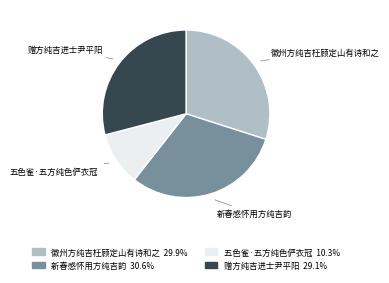

Is there a majority slice in this chart?

No